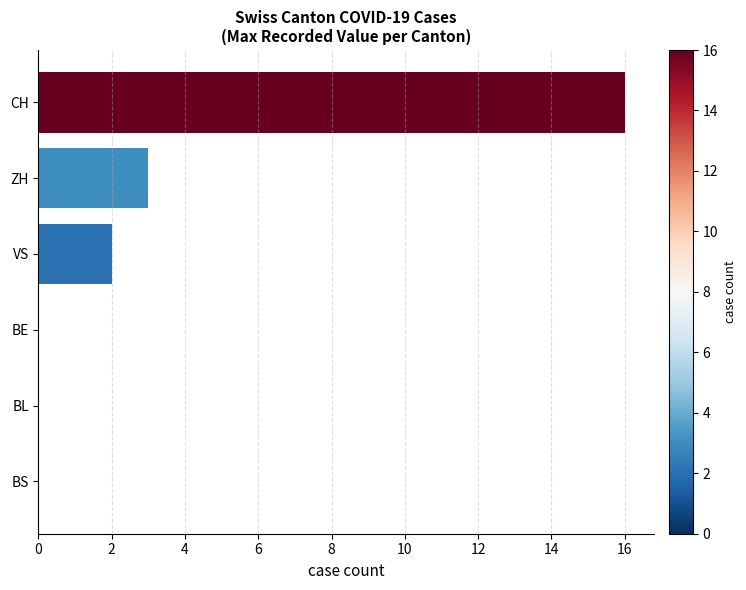

How many distinct data groups are displayed?

1